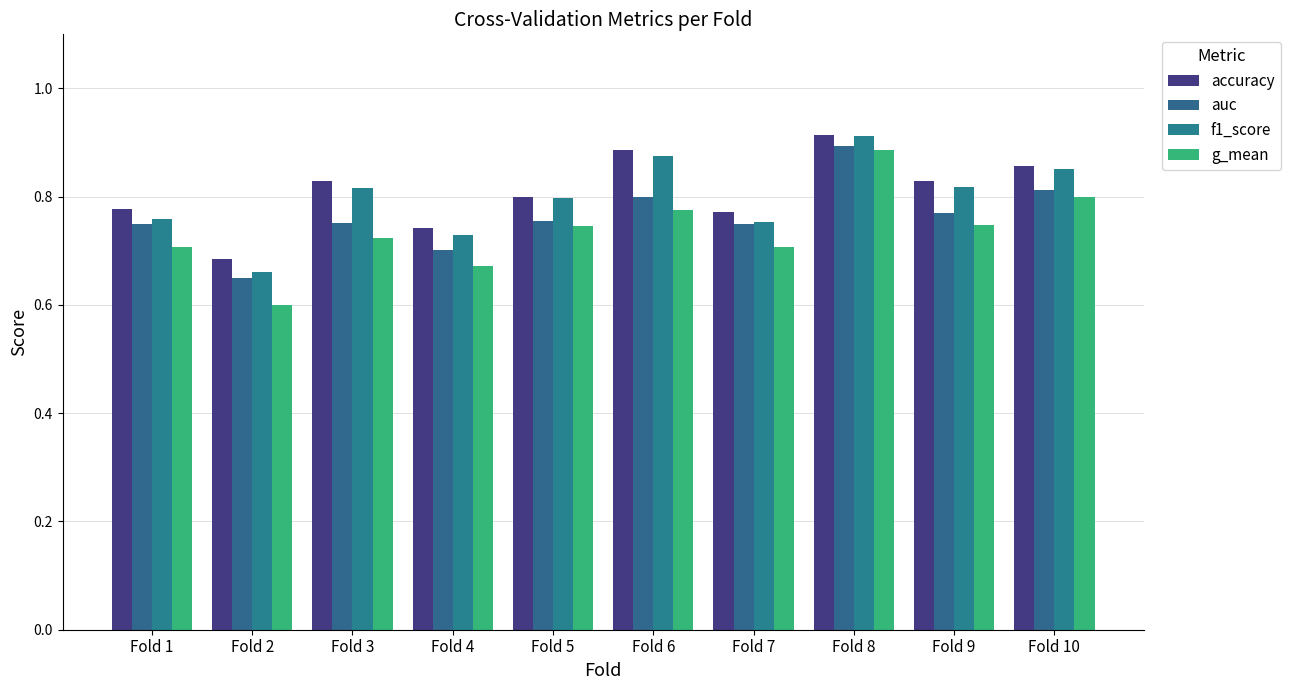

What is the spread (max minus min) of values at Fold 5?

0.1